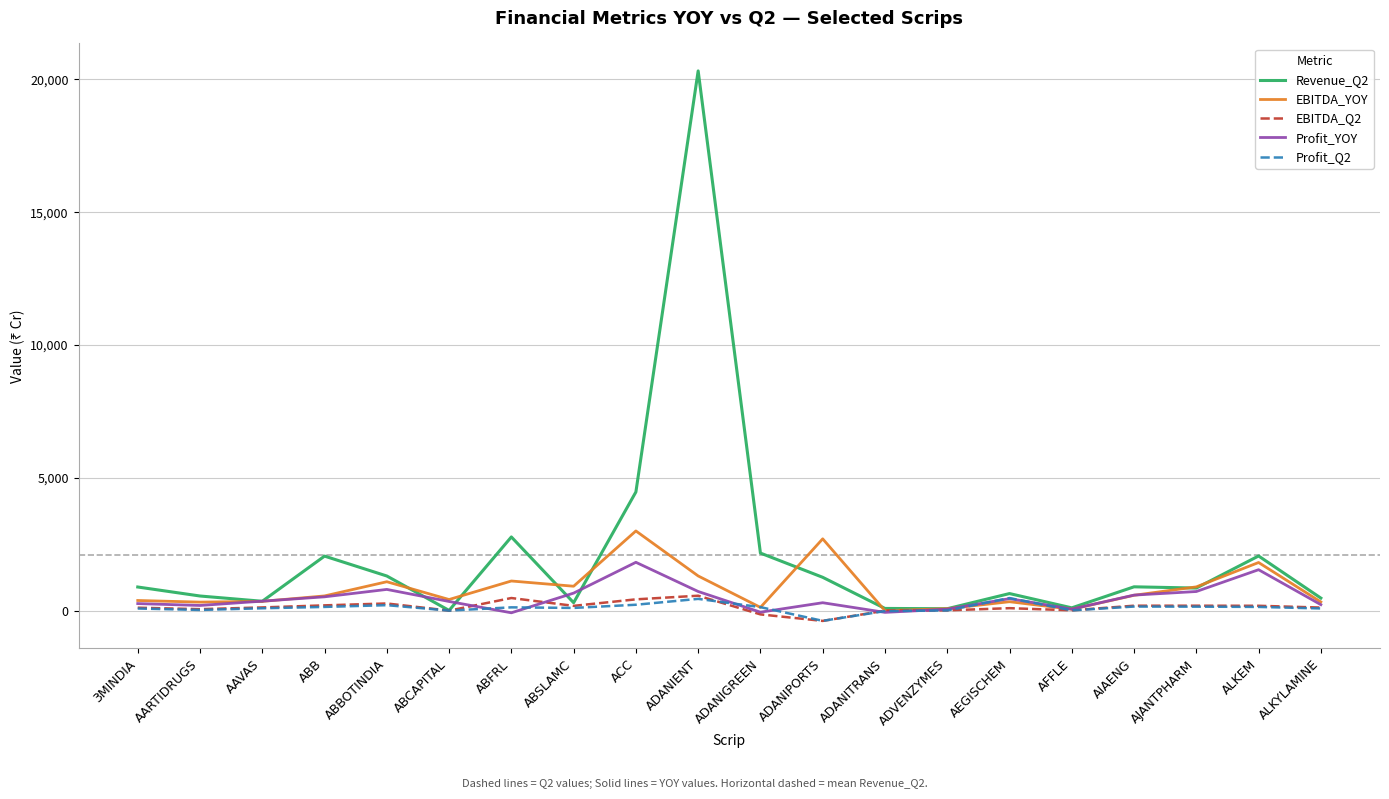

The value of Revenue_Q2 at AARTIDRUGS is 551. True or false?

True